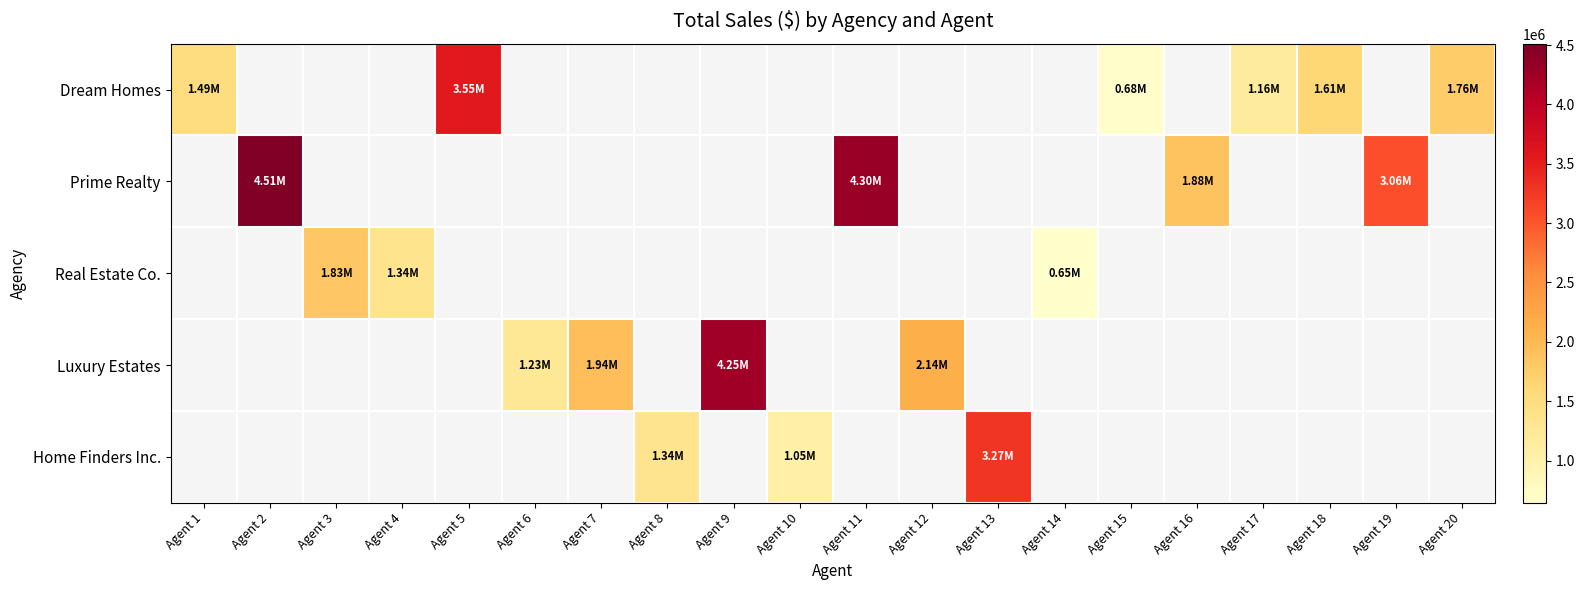

What is the maximum value shown in the chart?

4511585.0